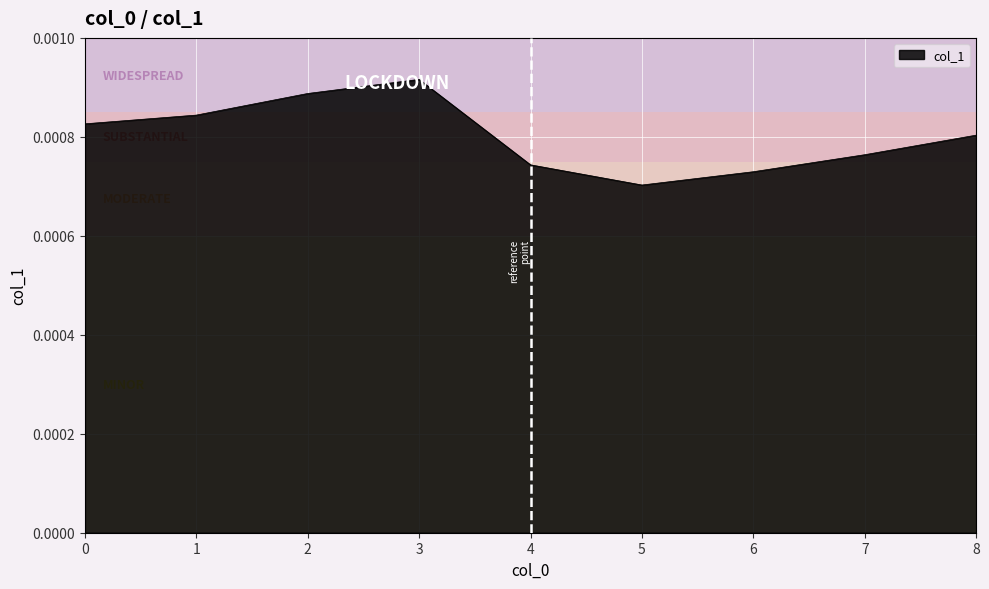

Which category has the lowest value across all series?

5